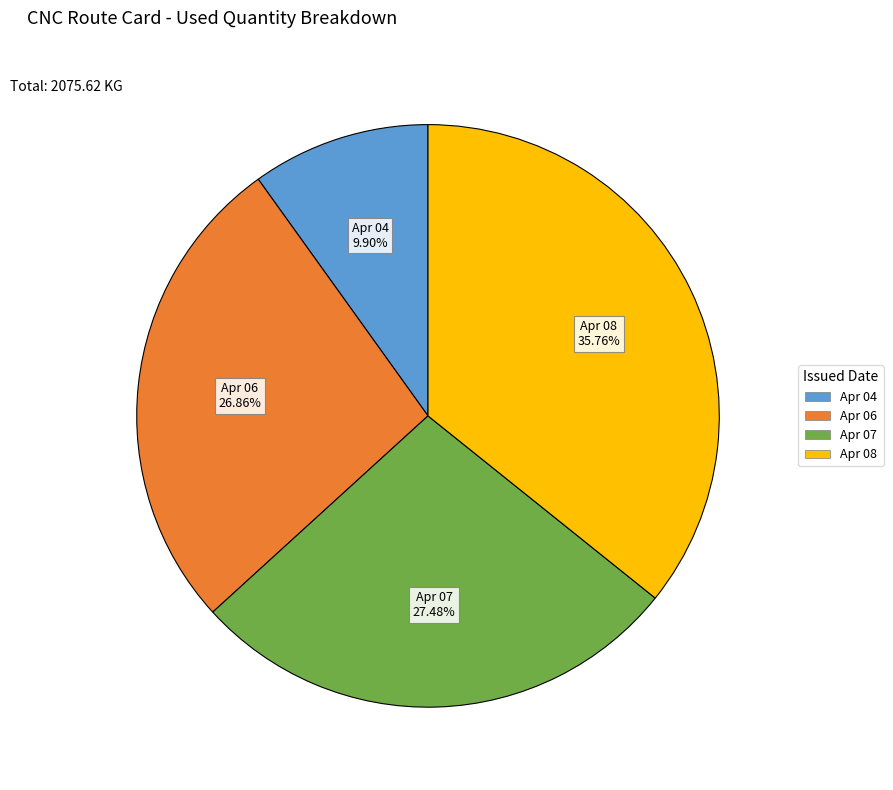

How many segments does this pie chart have?

4